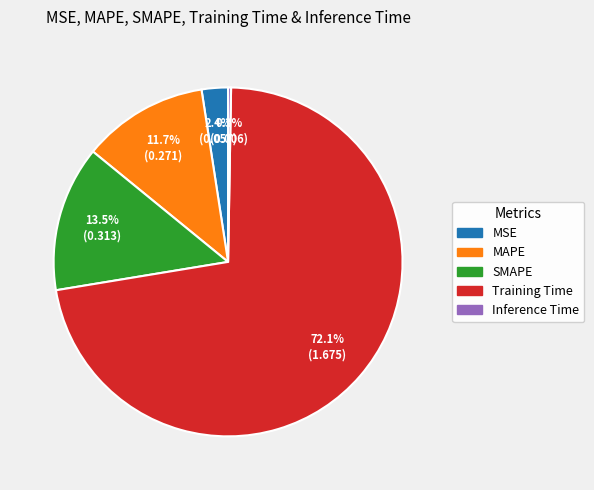

To the nearest percent, what is the average slice percentage?

20%